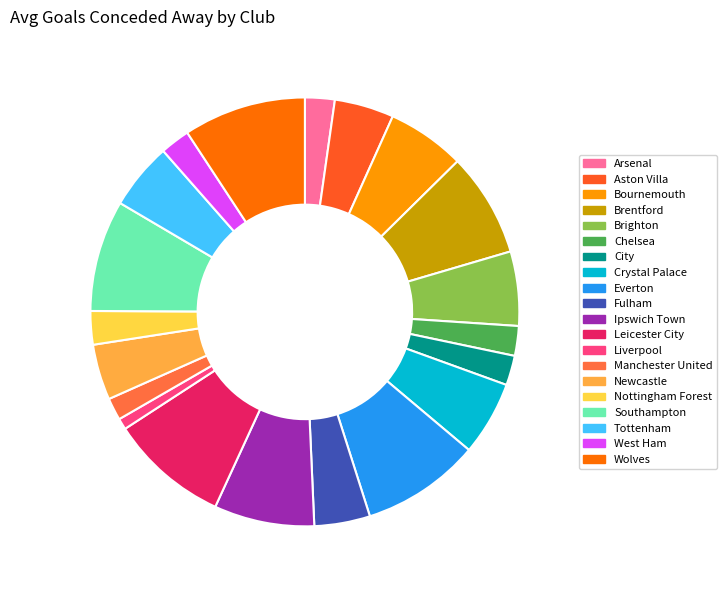

How many slices are in this pie chart?

20